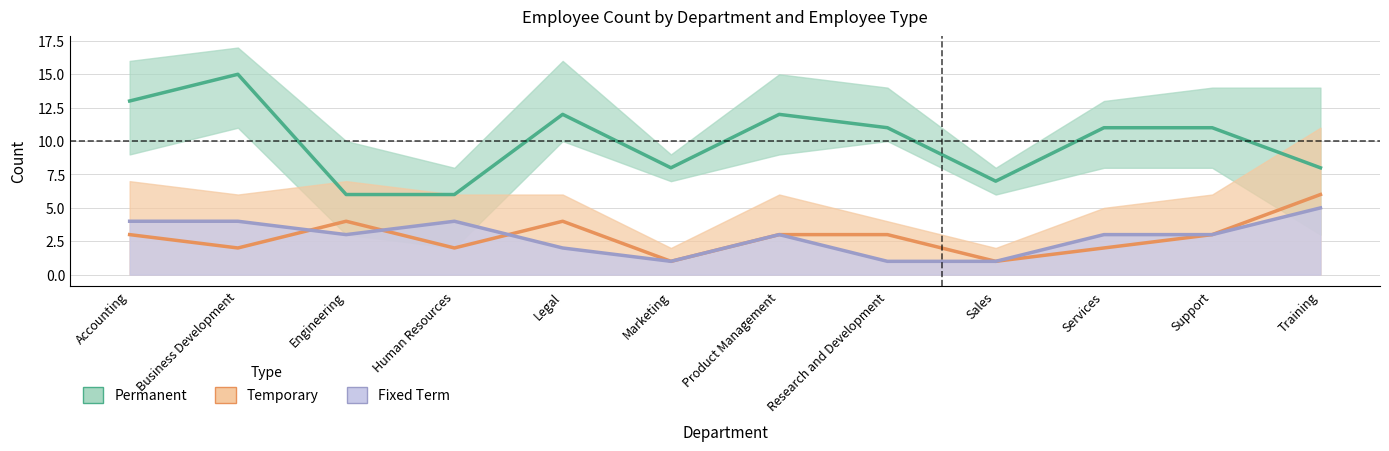

What are all the series names shown in the legend?

Fixed Term, Permanent, Temporary